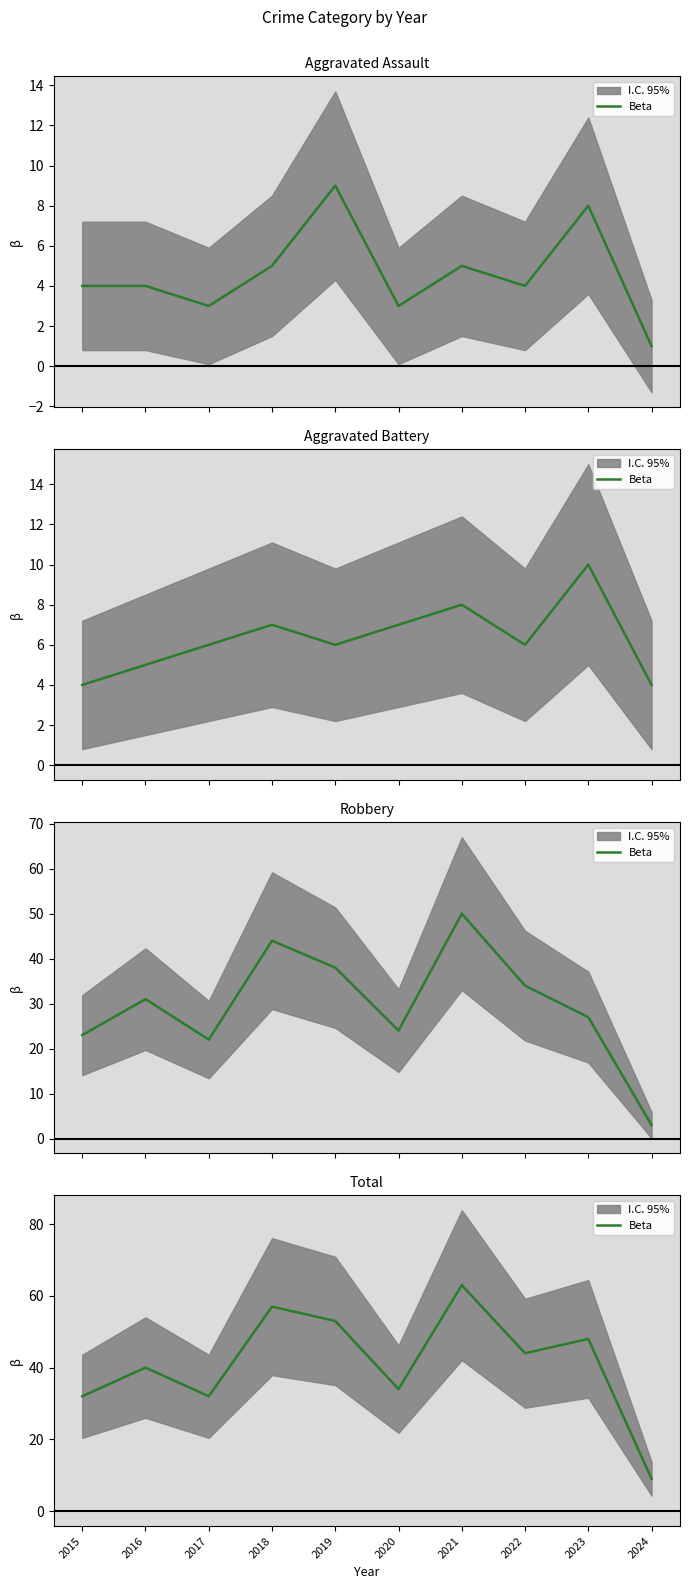

Which category has the lowest value across all series?

2024